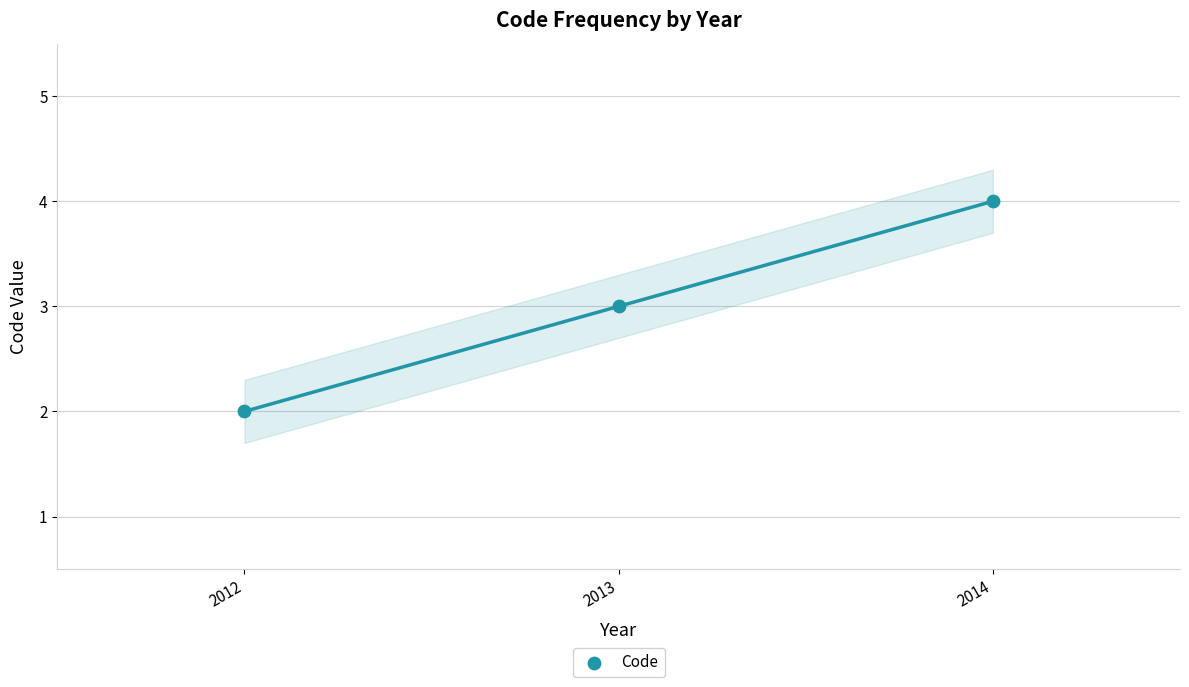

What is the average X value?

2013